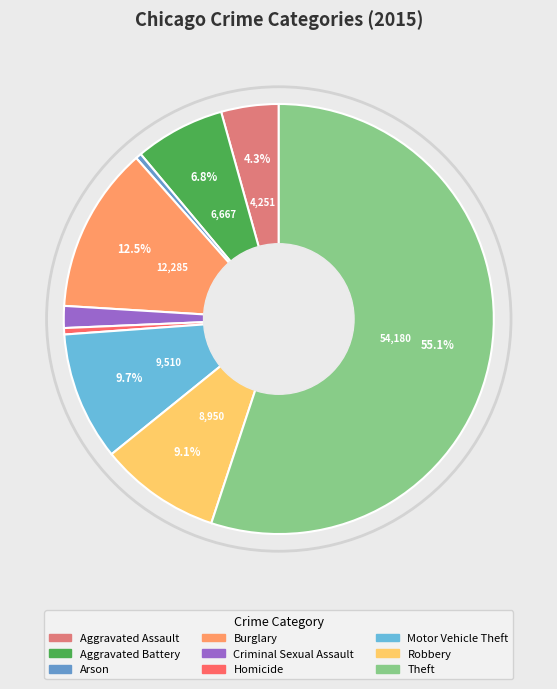

Does any single category account for the majority?

Yes